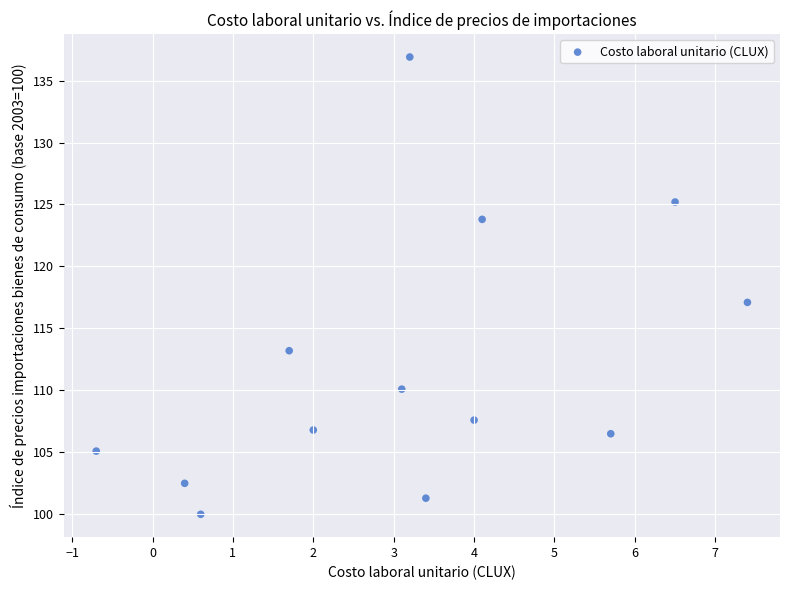

What Y value in the scatter plot is closest to 118?

117.1